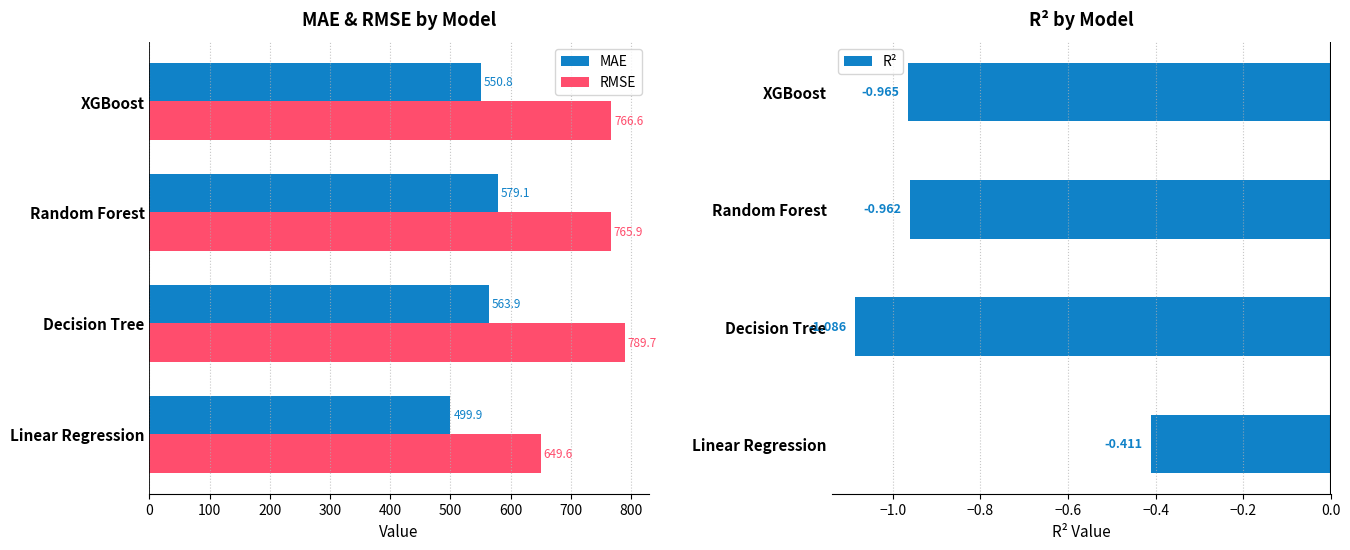

What is the minimum value for RMSE?

649.6